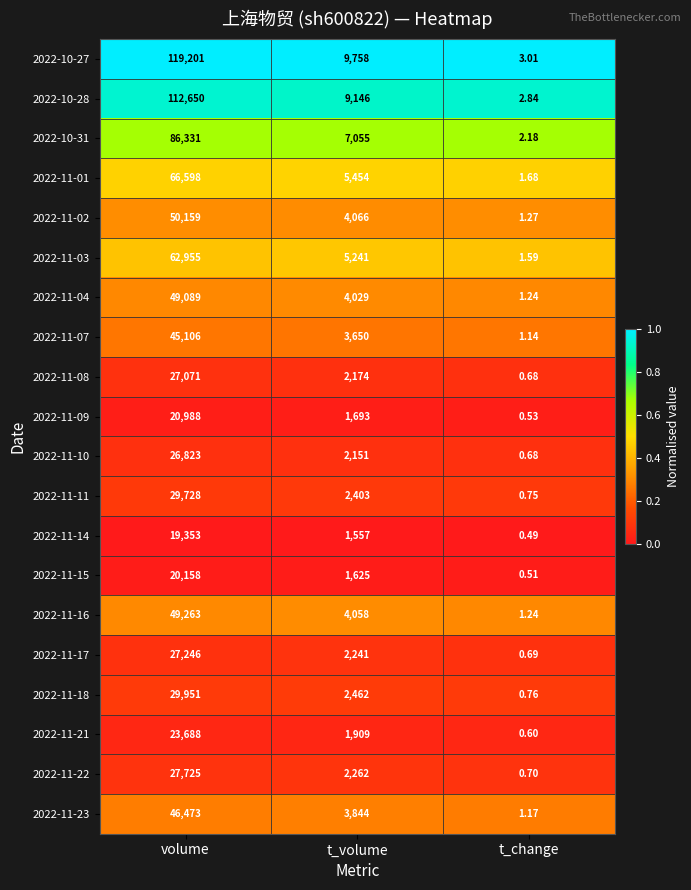

Is the value of 2022-11-09 at volume greater than the value of 2022-11-07 at t_volume?

Yes